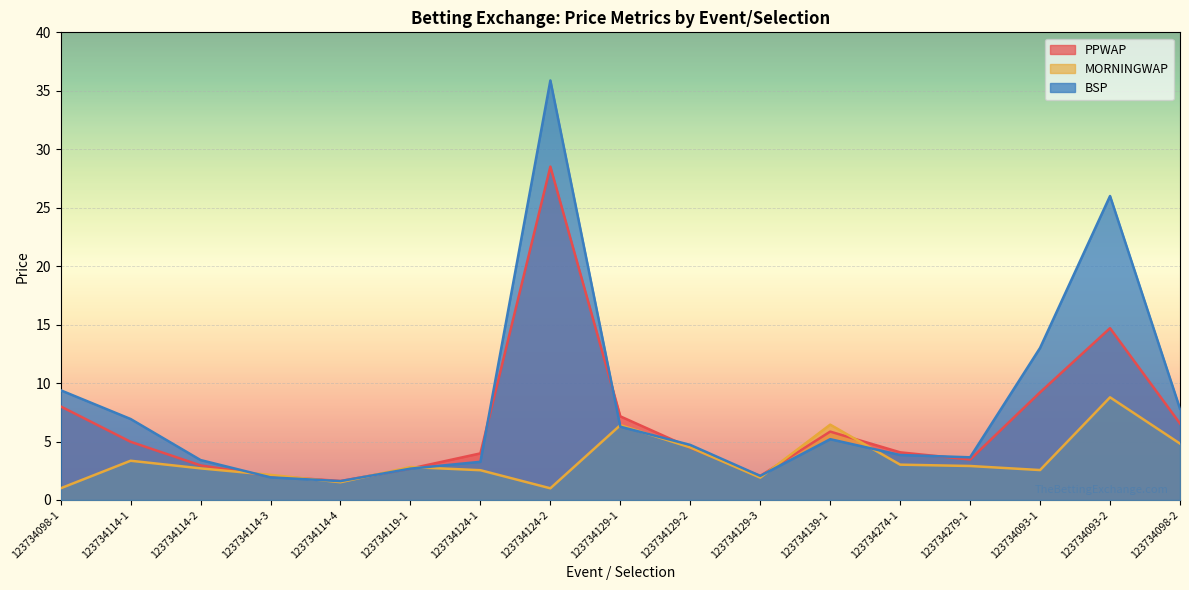

True or false: PPWAP and MORNINGWAP intersect in this chart.

True